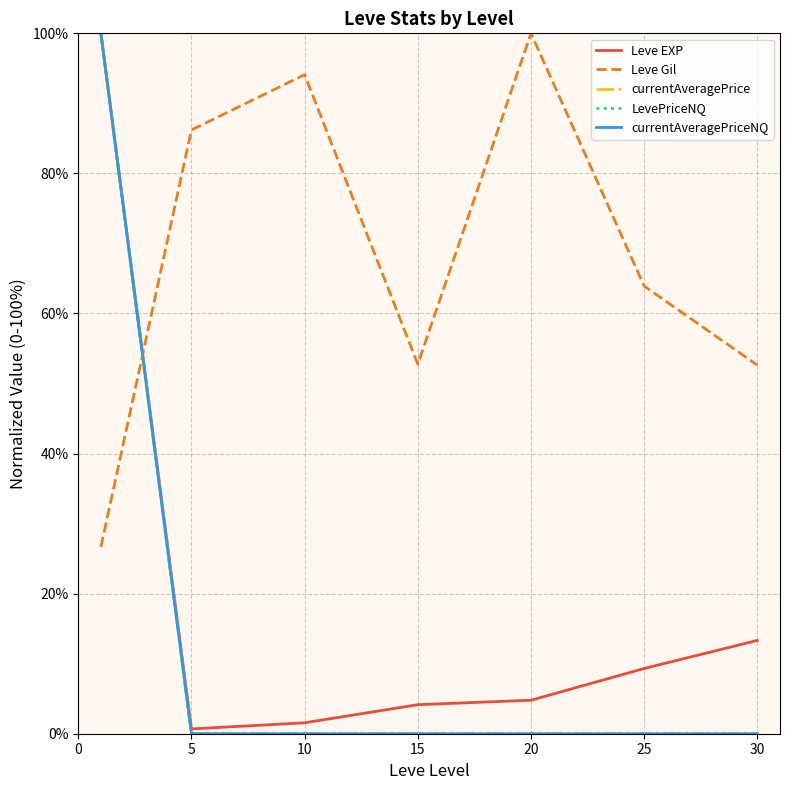

Does the chart have visible grid lines?

Yes